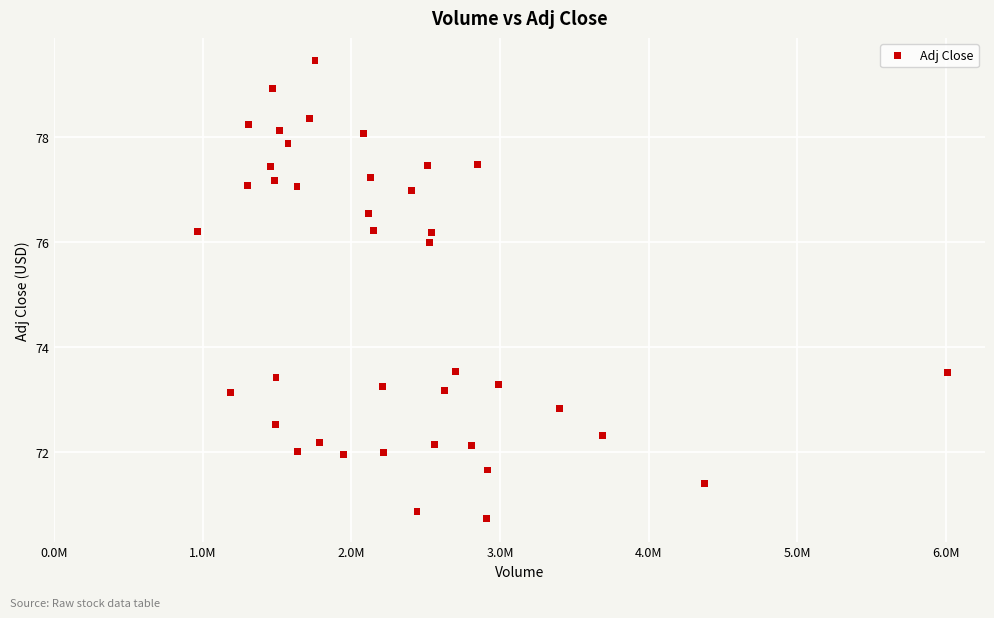

What Y value in the scatter plot is closest to 75?

76.0